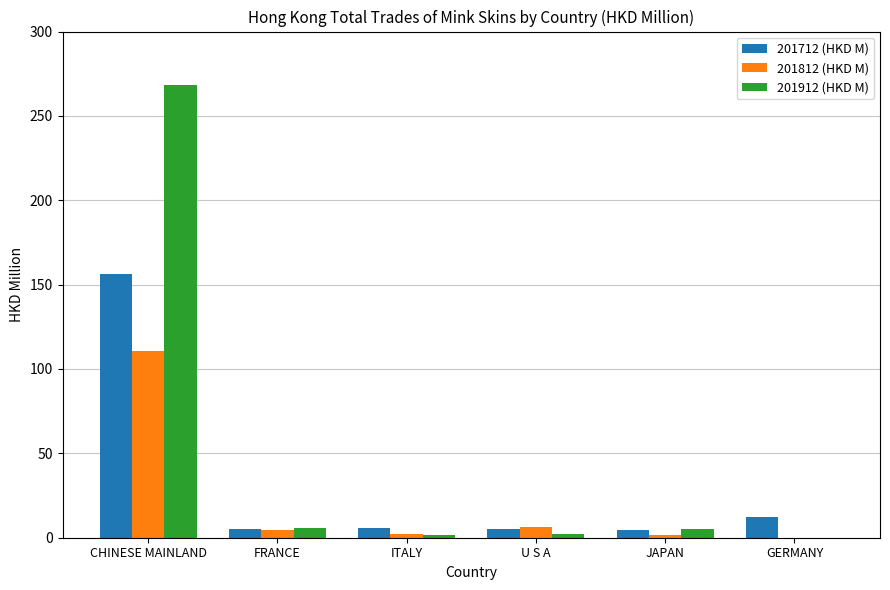

How many distinct data groups are displayed?

3